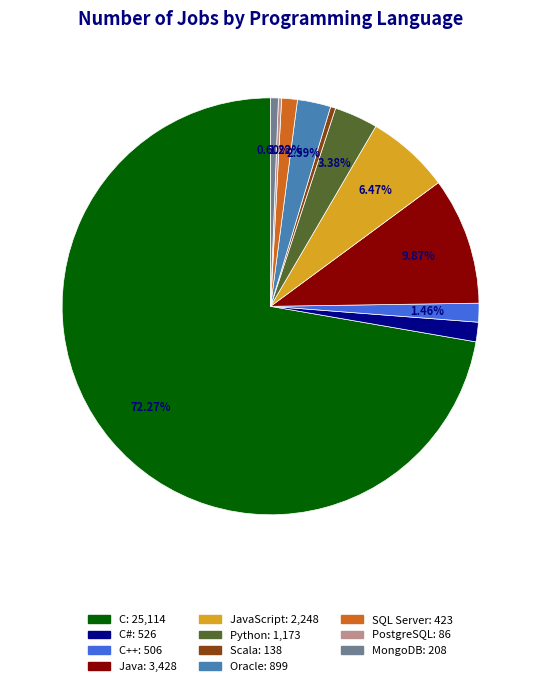

Does any single category account for the majority?

Yes